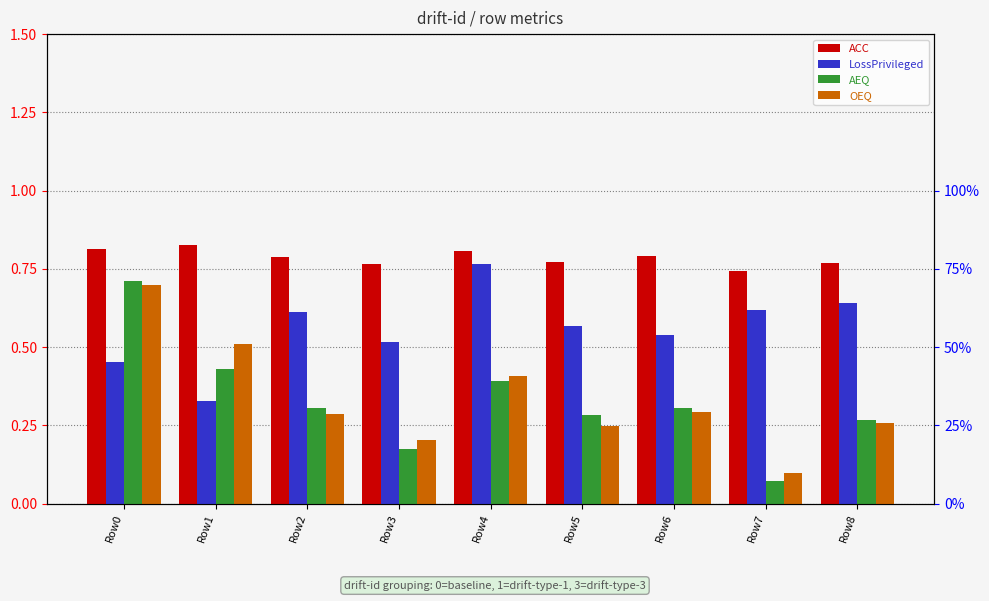

Which category has the highest value across all series?

Row1